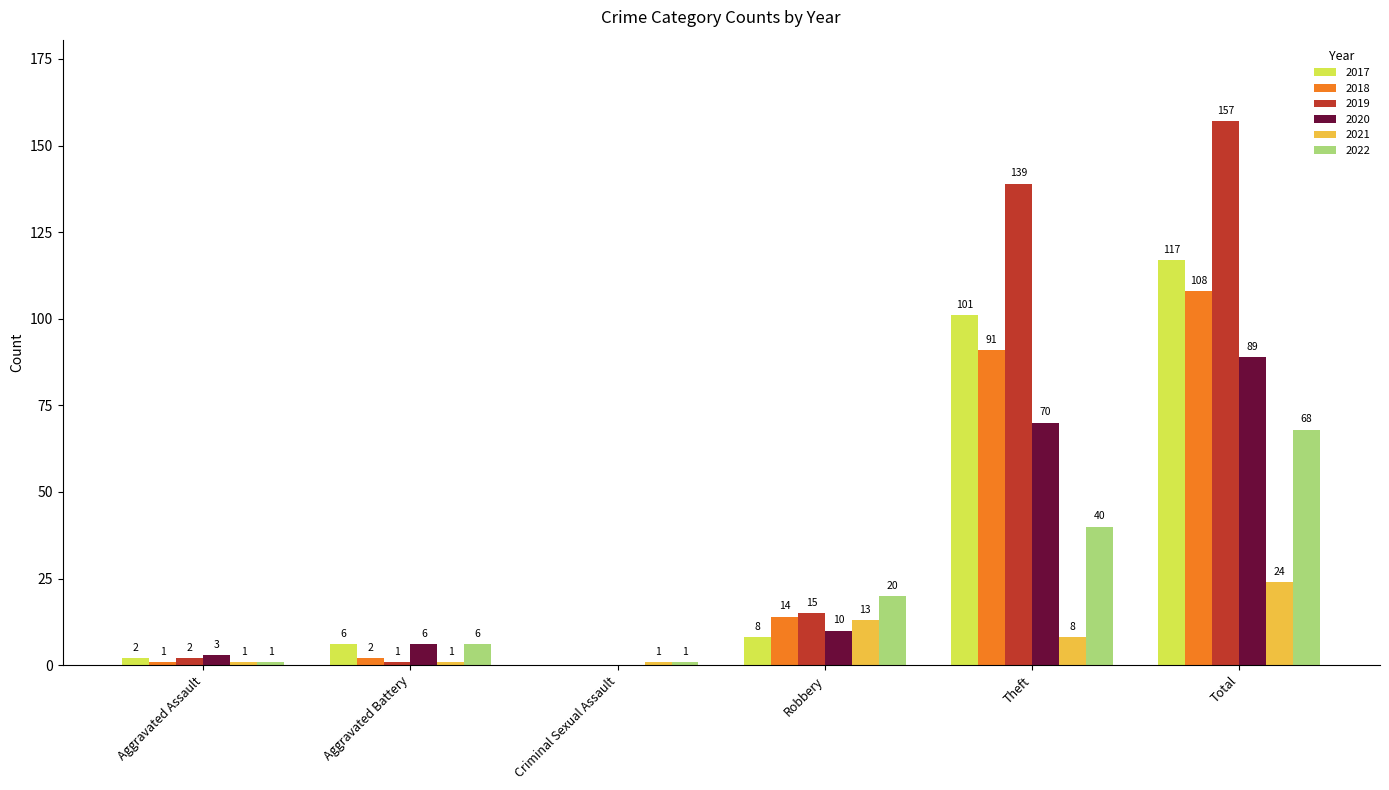

What is the total value across all series at Aggravated Battery?

22